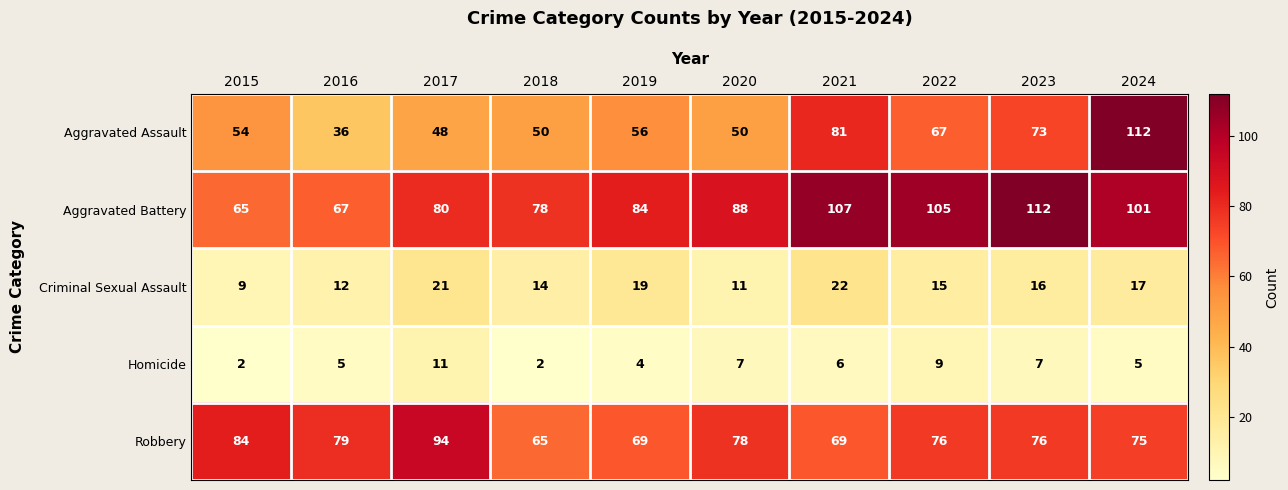

Rank the series at 2018 from lowest to highest value.

Homicide, Criminal Sexual Assault, Aggravated Assault, Robbery, Aggravated Battery